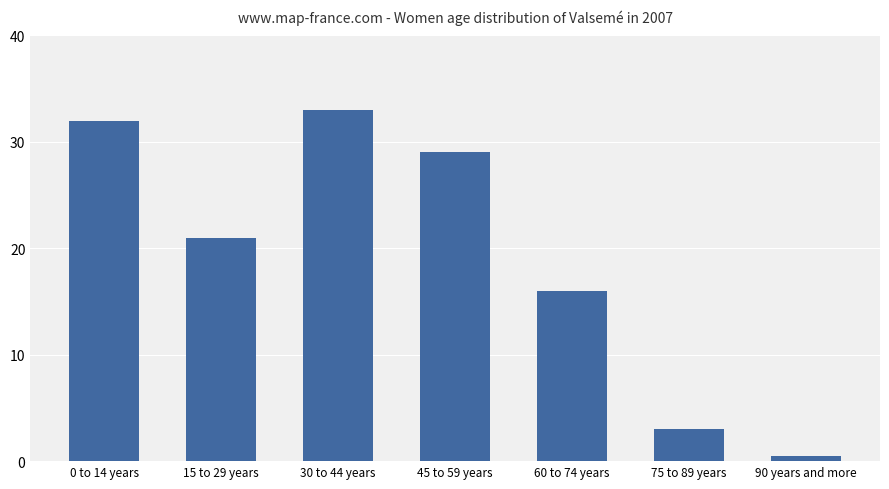

Reading right to left, what are all the values shown in this chart?

0.5	3.0	16.0	29.0	33.0	21.0	32.0